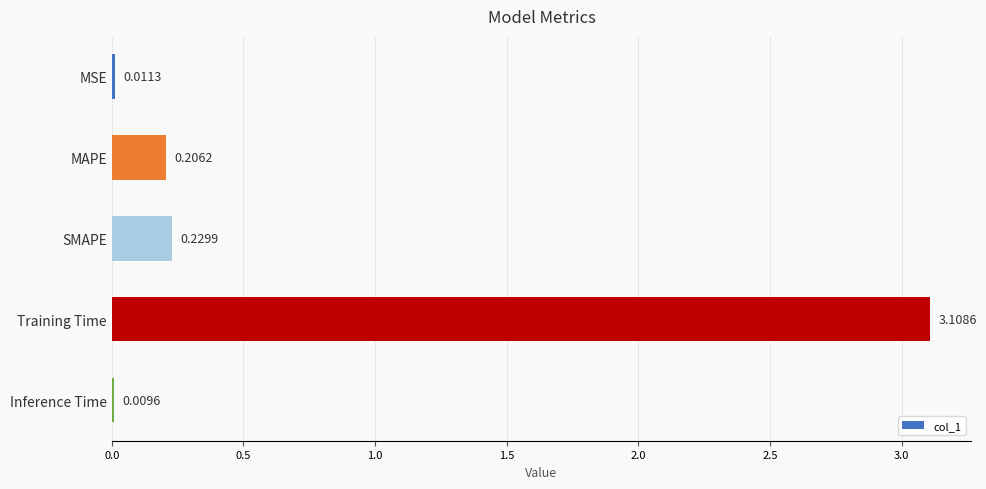

What is the sum of all values?

3.6